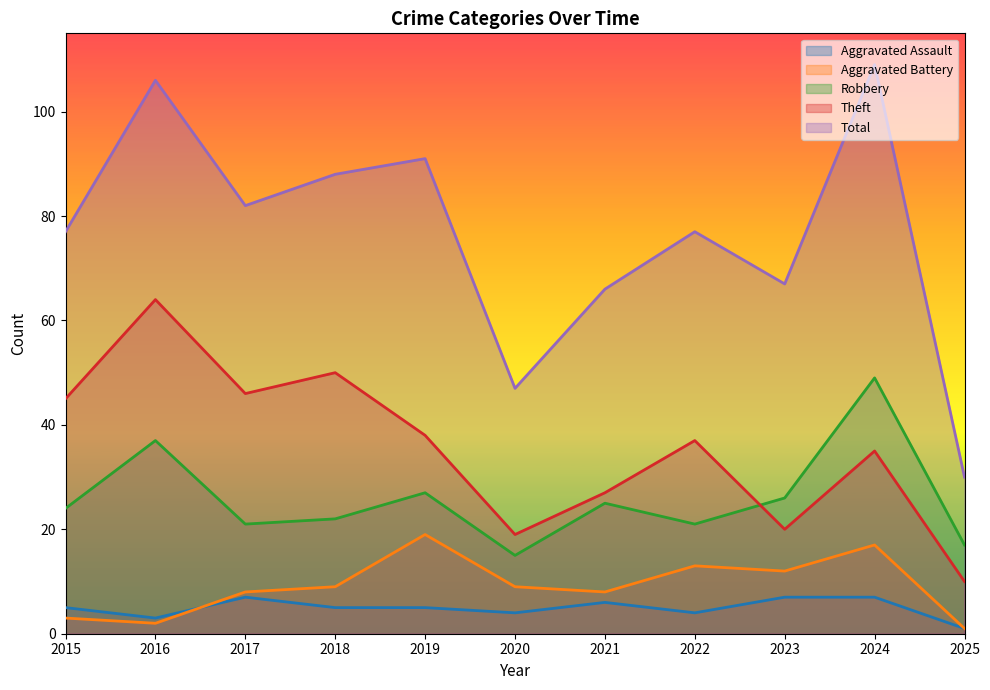

What is the spread (max minus min) of values at 2018?

83